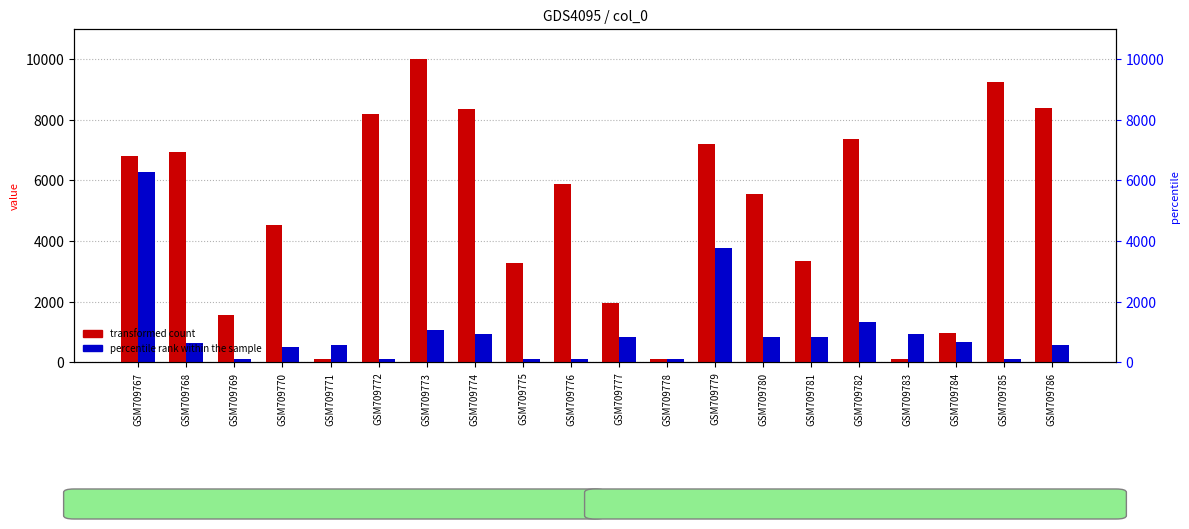

How many values in the transformed count series are below 5869?

10